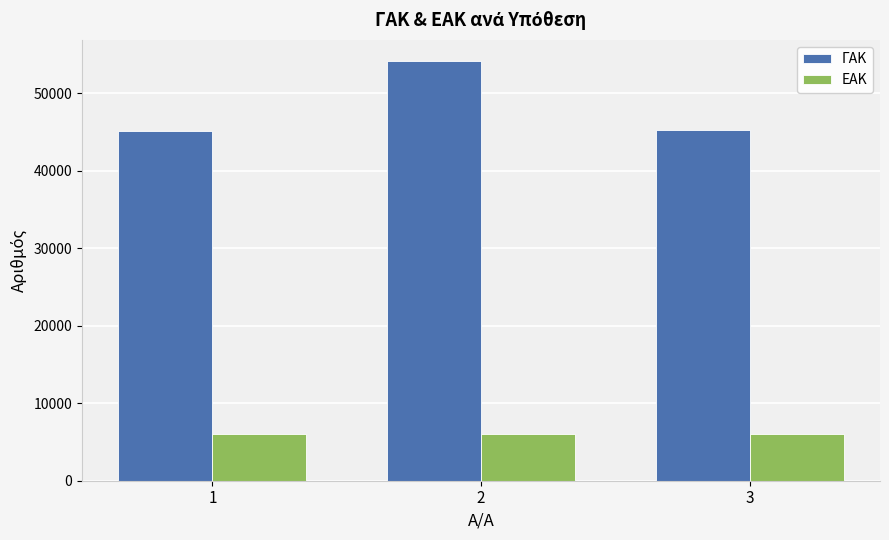

What is the average value of the ΓΑΚ series?

48159